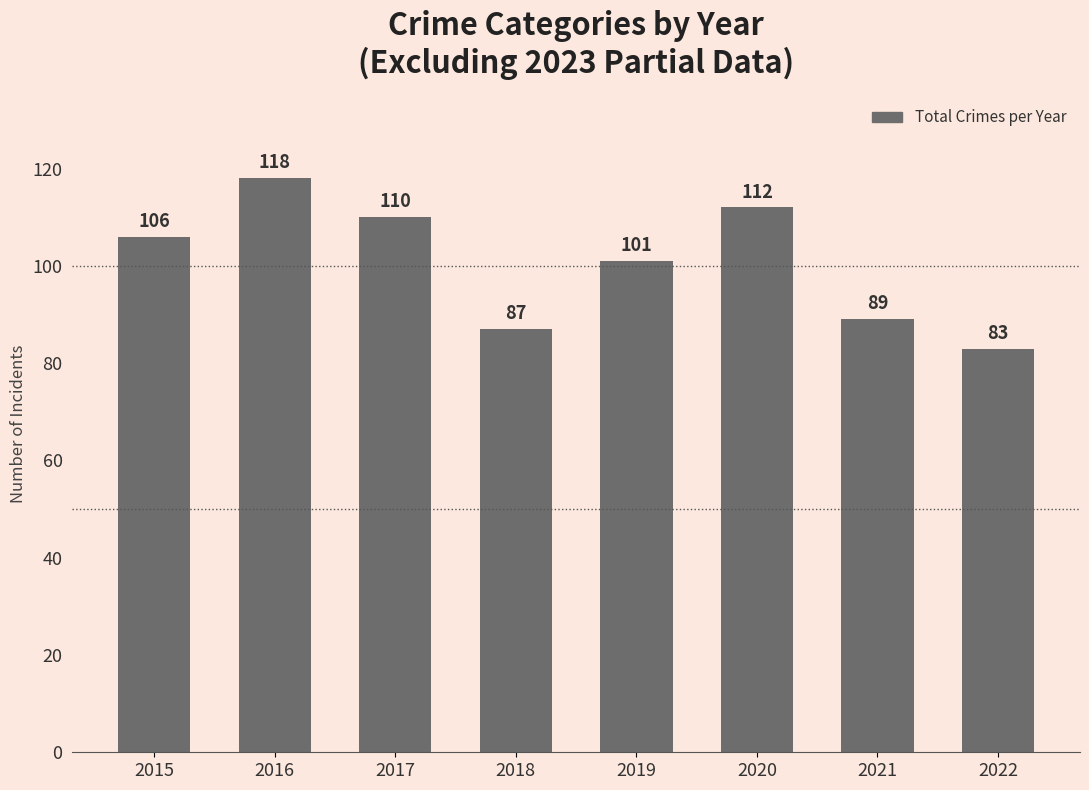

Rank the categories by value from lowest to highest.

2022, 2018, 2021, 2019, 2015, 2017, 2020, 2016